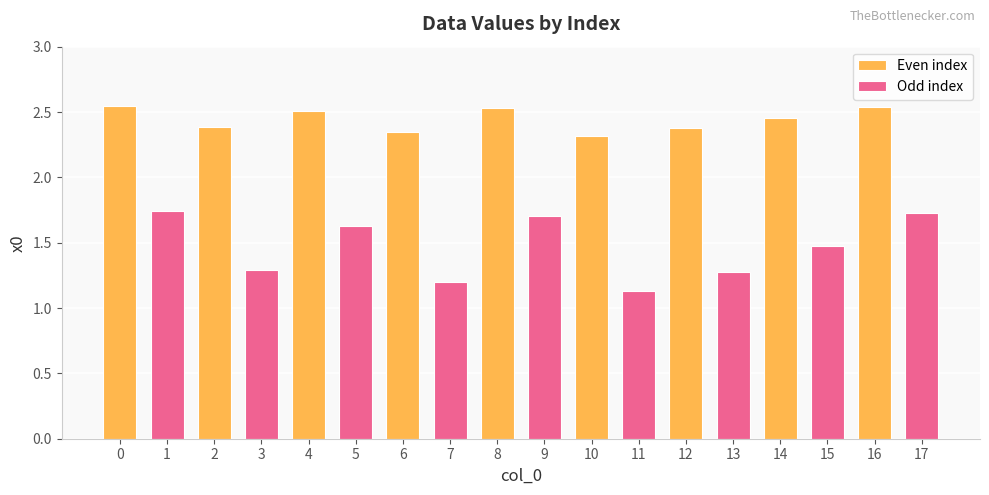

List the series in order of their overall mean, highest first.

Even index, Odd index